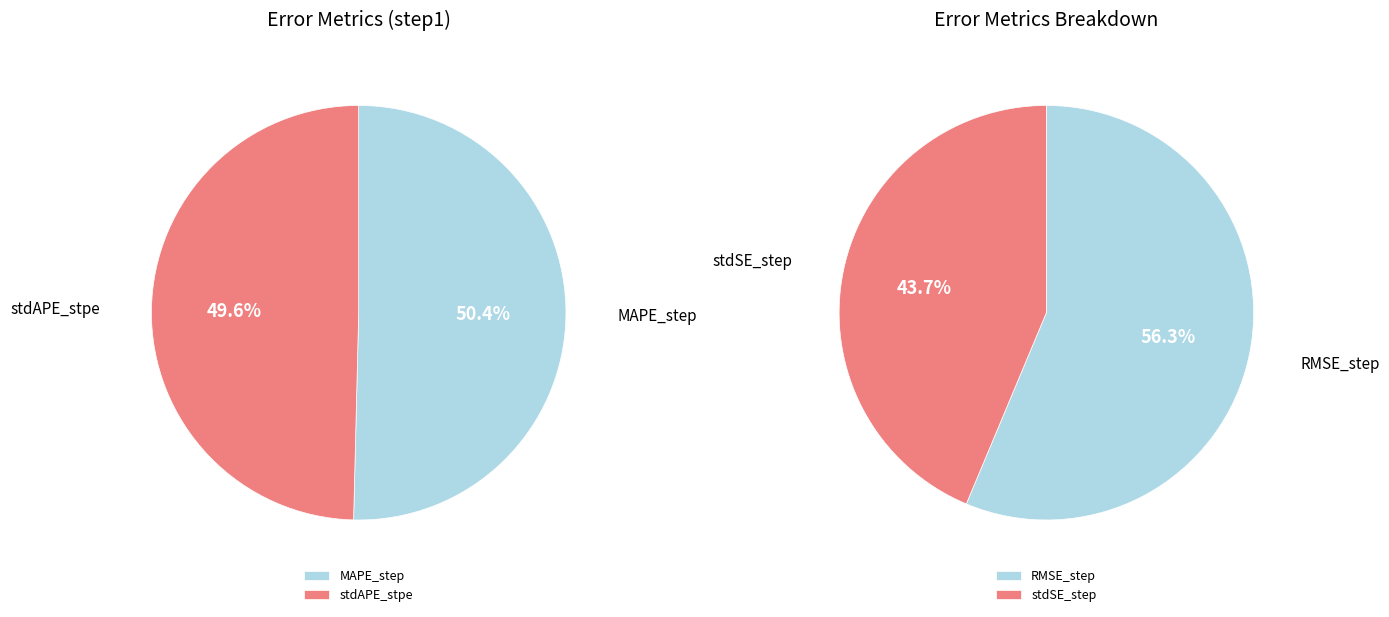

Is there a majority slice in this chart?

No